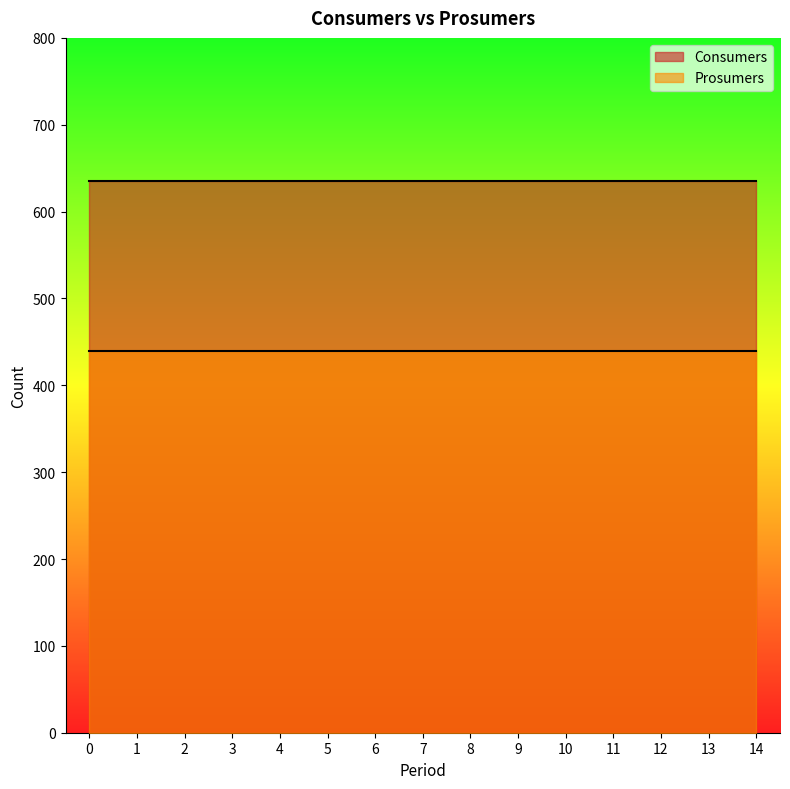

True or false: Prosumers has a value of 440 at 5.

True